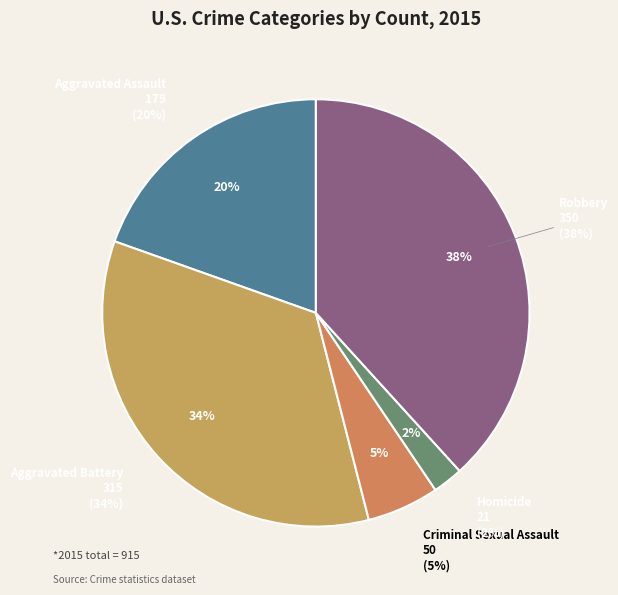

Between Criminal Sexual Assault and Homicide, which is larger?

Criminal Sexual Assault